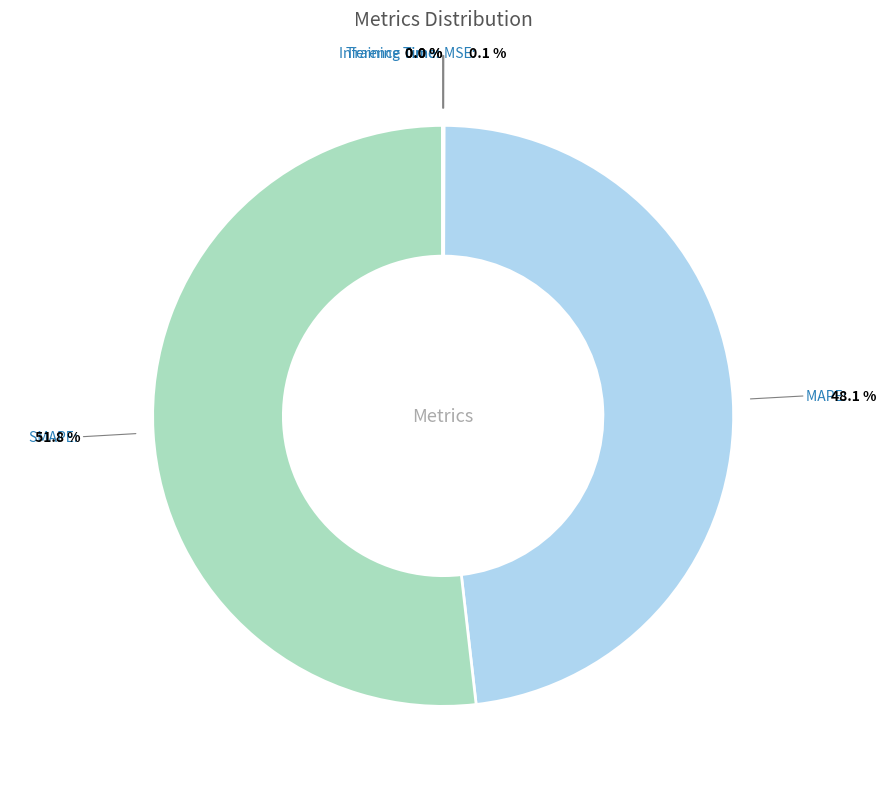

How much of the chart is everything except SMAPE?

48.2%